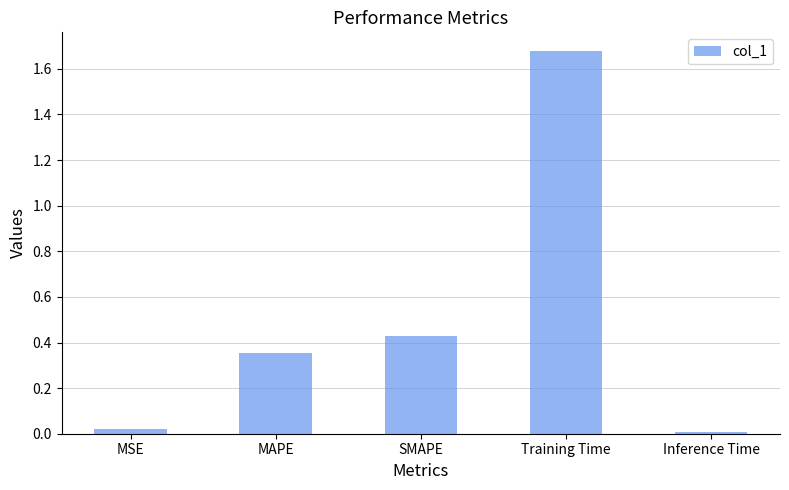

Count the number of categories in the chart.

5